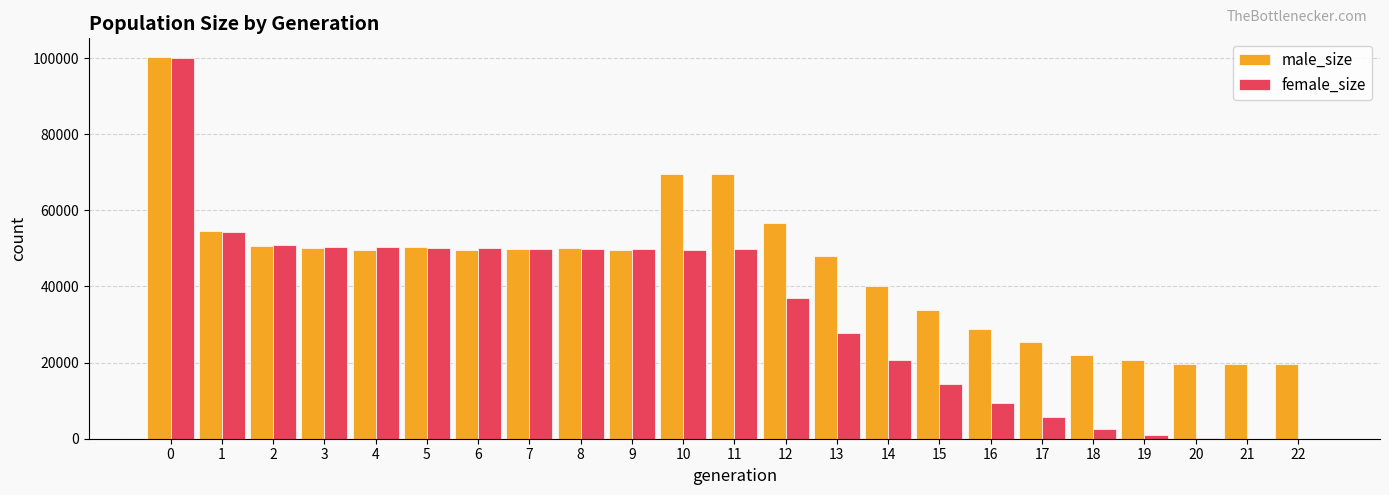

How many groups of bars are there?

23